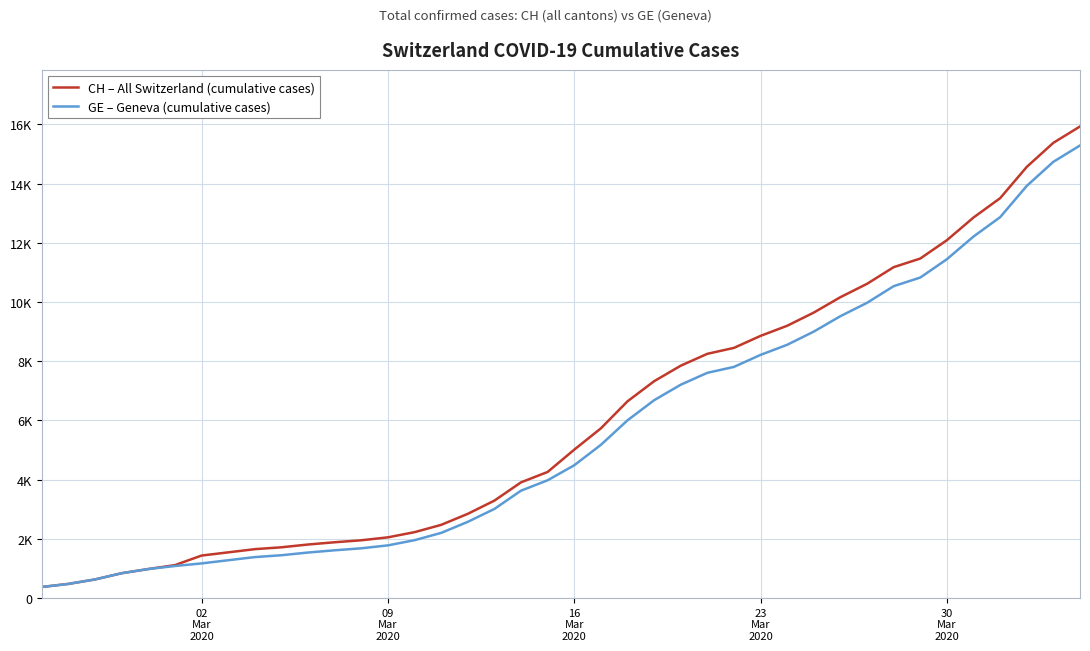

Is this an area chart (filled region under the line)?

No